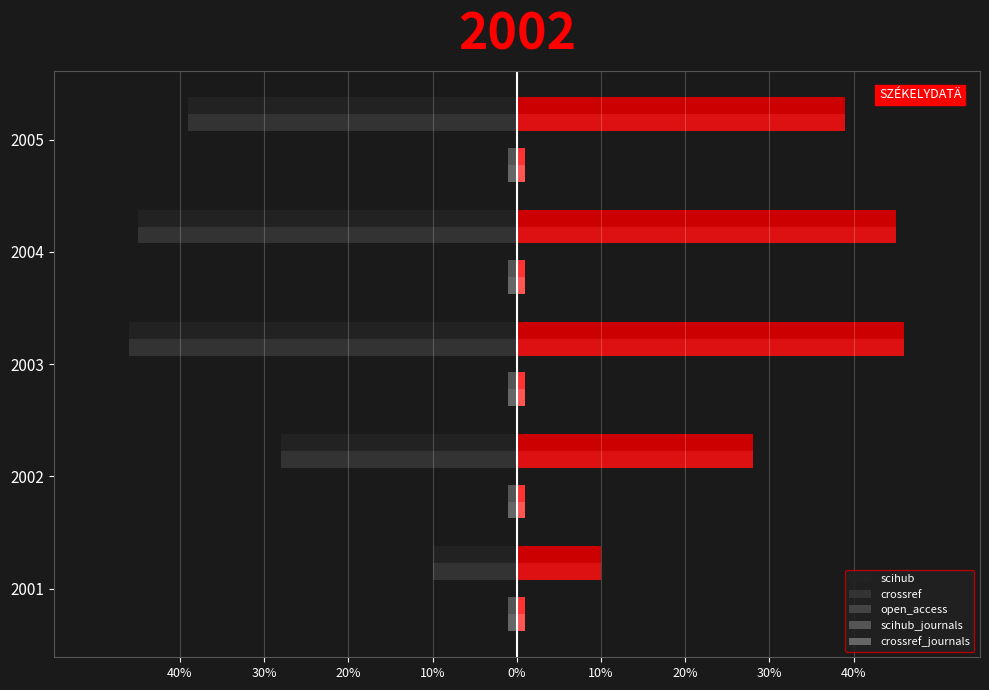

Which has a higher value, 2004 or 2003?

2004